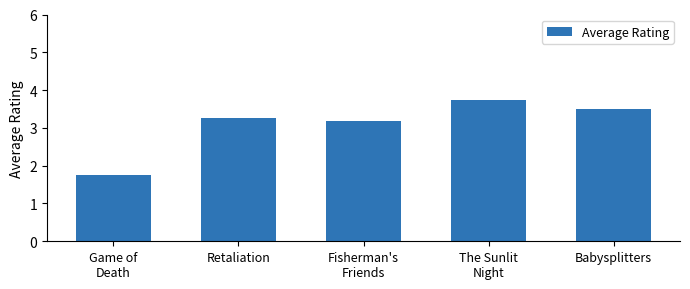

What is the value of the 4th bar from the left?

3.8